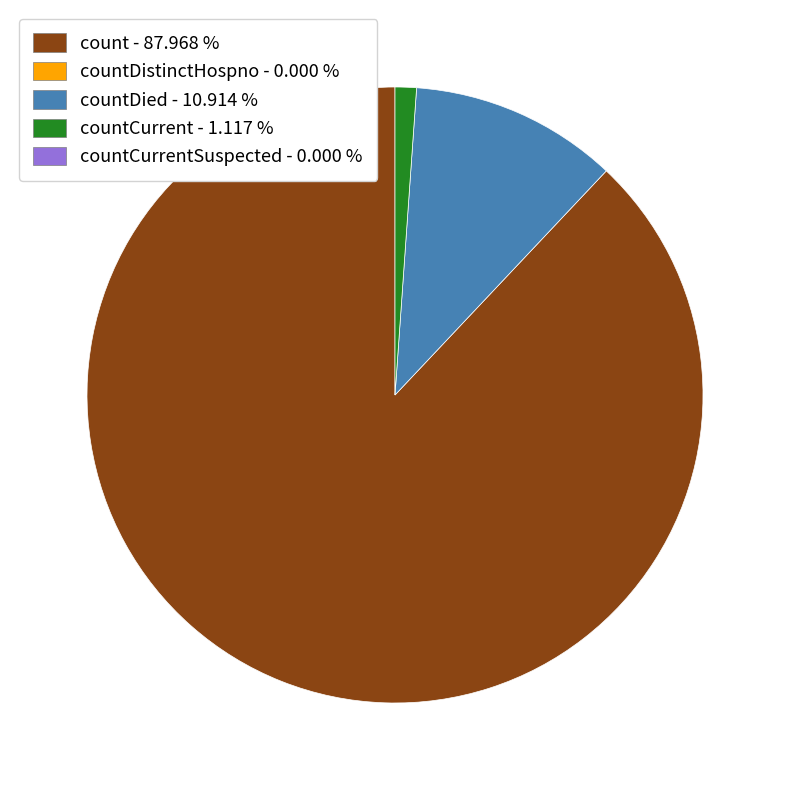

How many segments does this pie chart have?

3